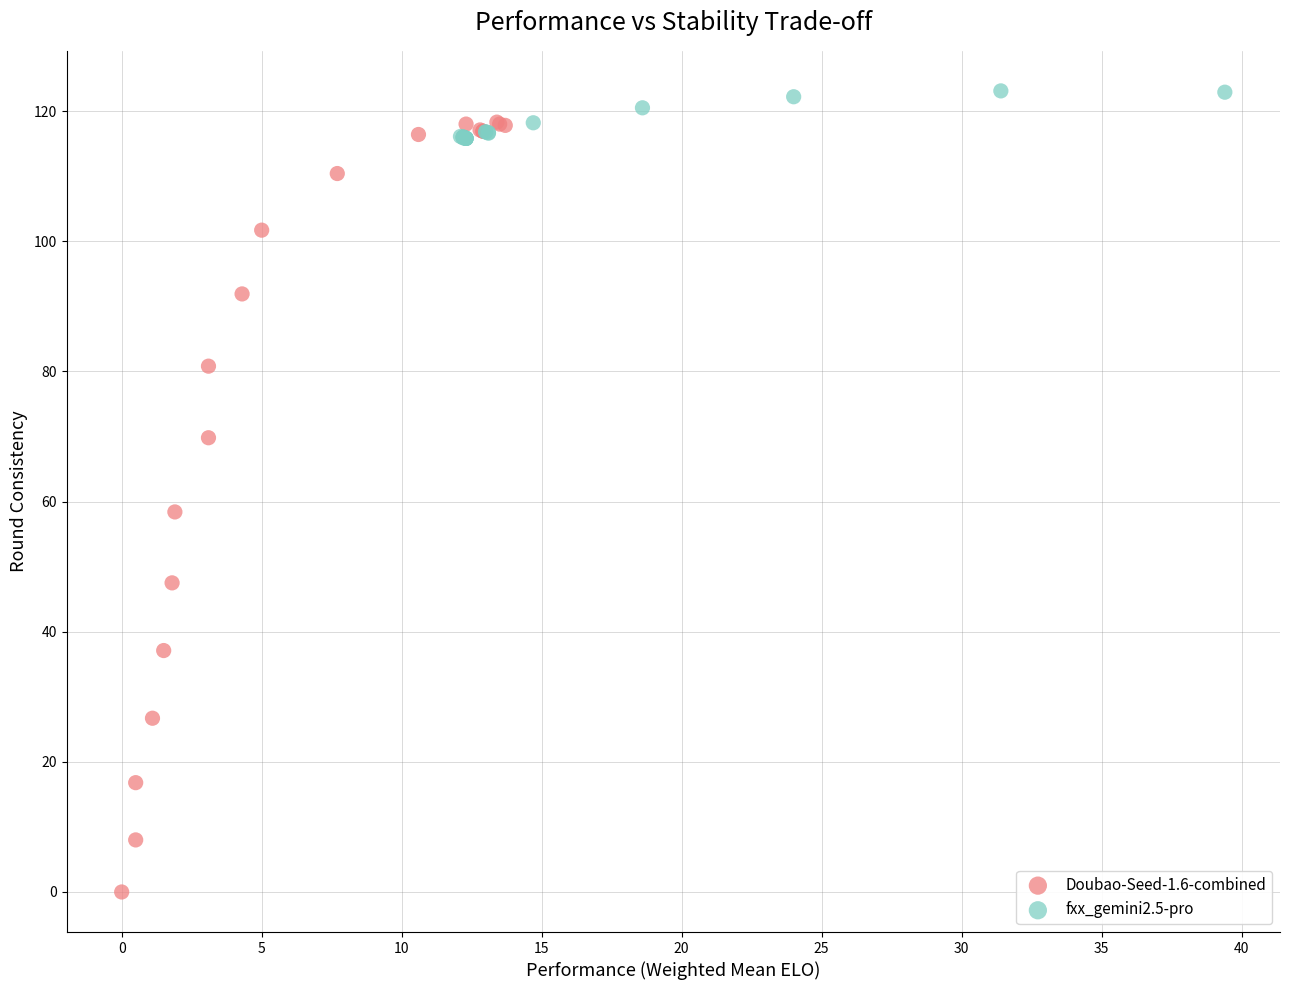

Which series has the widest spread of Y values?

Doubao-Seed-1.6-combined